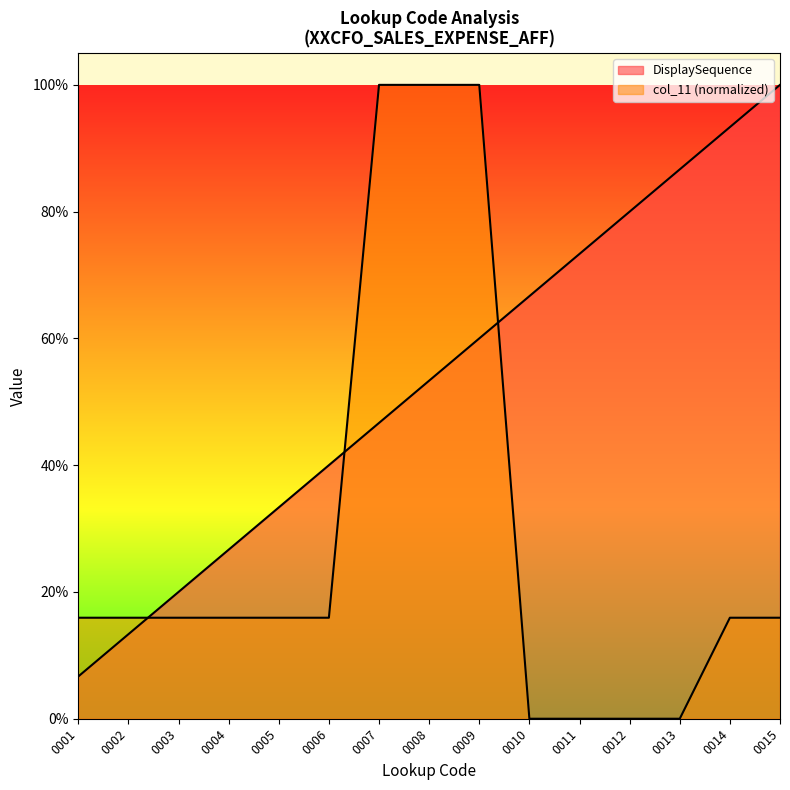

Reading right to left, extract all data points from this chart.

DisplaySequence: 15.0	14.0	13.0	12.0	11.0	10.0	9.0	8.0	7.0	6.0	5.0	4.0	3.0	2.0	1.0
col_11: 2.4	2.4	0.0	0.0	0.0	0.0	15.0	15.0	15.0	2.4	2.4	2.4	2.4	2.4	2.4